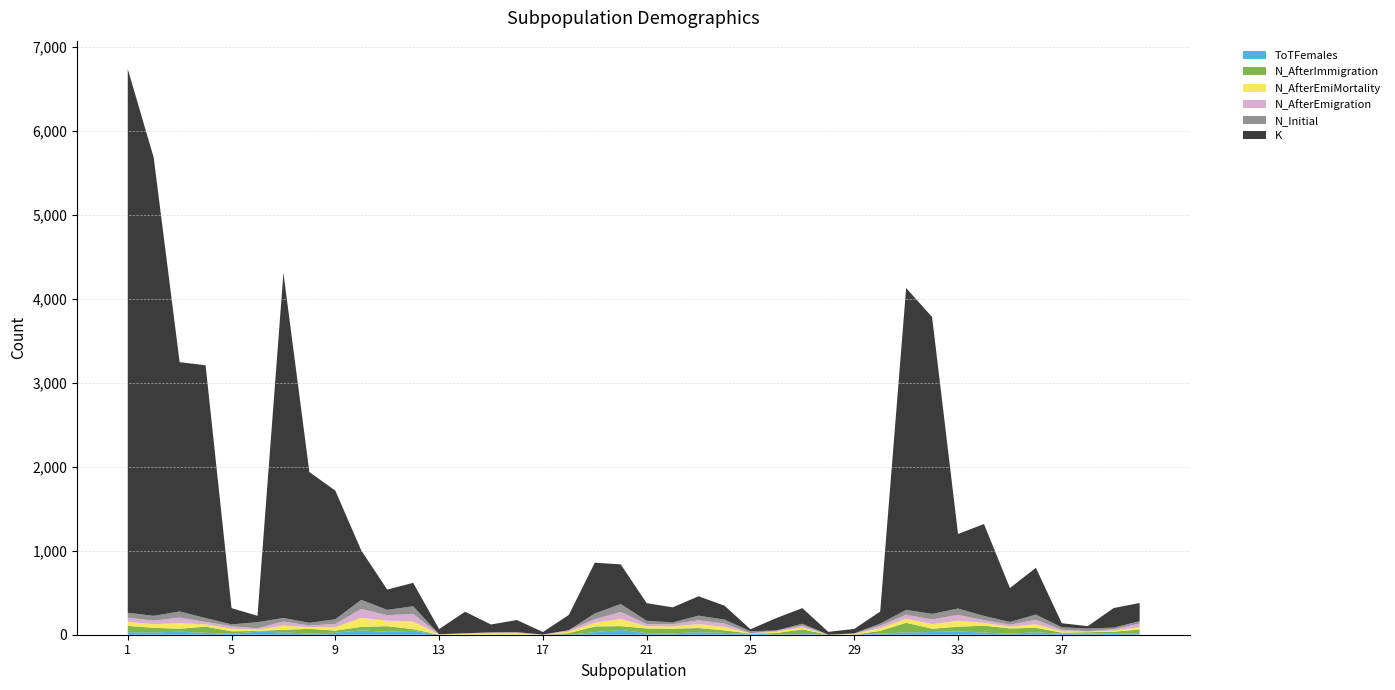

Reading right to left, extract all data points from this chart.

K: 40=217	39=233	38=28	37=49	36=557	35=404	34=1095	33=888	32=3537	31=3834	30=144	29=53	28=33	27=186	26=149	25=23	24=166	23=231	22=179	21=210	20=472	19=605	18=182	17=30	16=145	15=94	14=256	13=61	12=279	11=242	10=588	9=1533	8=1796	7=4110	6=76	5=194	4=3011	3=2970	2=5460	1=6478
N_Initial: 40=28	39=20	38=32	37=29	36=62	35=32	34=50	33=75	32=66	31=58	30=24	29=2	28=1	27=23	26=0	25=24	24=46	23=55	22=21	21=39	20=94	19=68	18=0	17=0	16=0	15=0	14=0	13=0	12=91	11=64	10=109	9=55	8=32	7=43	6=72	5=22	4=47	3=73	2=57	1=60
N_AfterEmigration: 40=42	39=17	38=7	37=20	36=53	35=25	34=33	33=71	32=55	31=48	30=31	29=6	28=0	27=22	26=15	25=2	24=41	23=46	22=27	21=26	20=85	19=43	18=17	17=1	16=15	15=14	14=9	13=3	12=91	11=65	10=107	9=40	8=20	7=49	6=16	5=30	4=28	3=66	2=43	1=48
N_AfterEmiMortality: 40=29	39=12	38=5	37=14	36=42	35=20	34=33	33=71	32=55	31=48	30=31	29=6	28=0	27=22	26=15	25=2	24=41	23=46	22=27	21=26	20=85	19=43	18=17	17=1	16=15	15=14	14=9	13=3	12=91	11=65	10=107	9=40	8=20	7=49	6=16	5=30	4=28	3=66	2=43	1=48
N_AfterImmigration: 40=44	39=26	38=13	37=14	36=54	35=63	34=82	33=55	32=40	31=114	30=33	29=1	28=0	27=56	26=20	25=0	24=31	23=50	22=56	21=56	20=45	19=68	18=20	17=0	16=0	15=0	14=0	13=0	12=19	11=67	10=42	9=24	8=56	7=31	6=8	5=31	4=73	3=36	2=55	1=75
ToTFemales: 40=18	39=10	38=17	37=11	36=29	35=12	34=26	33=40	32=32	31=28	30=13	29=1	28=0	27=8	26=0	25=14	24=21	23=30	22=16	21=19	20=57	19=31	18=0	17=0	16=0	15=0	14=0	13=0	12=47	11=35	10=51	9=25	8=14	7=28	6=37	5=10	4=23	3=36	2=27	1=31